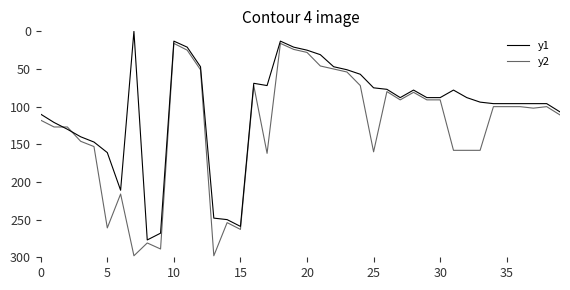

How many lines are shown in the chart?

2